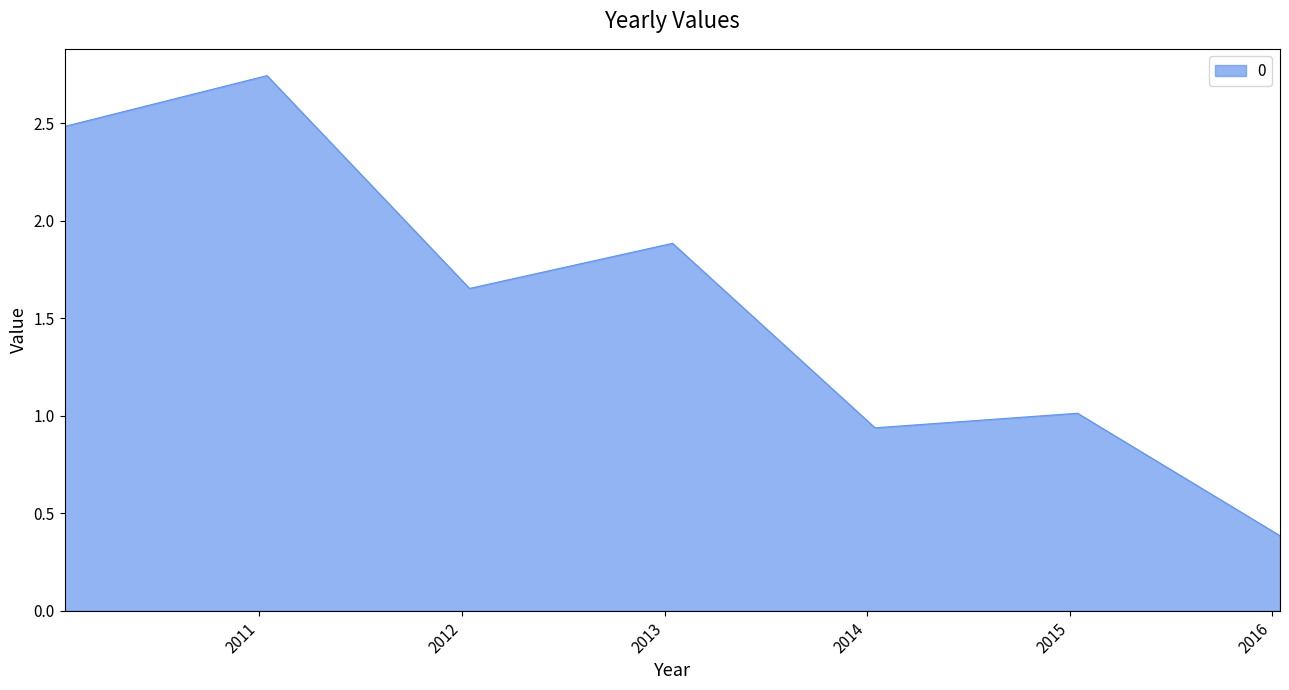

What is the smallest value displayed?

0.4